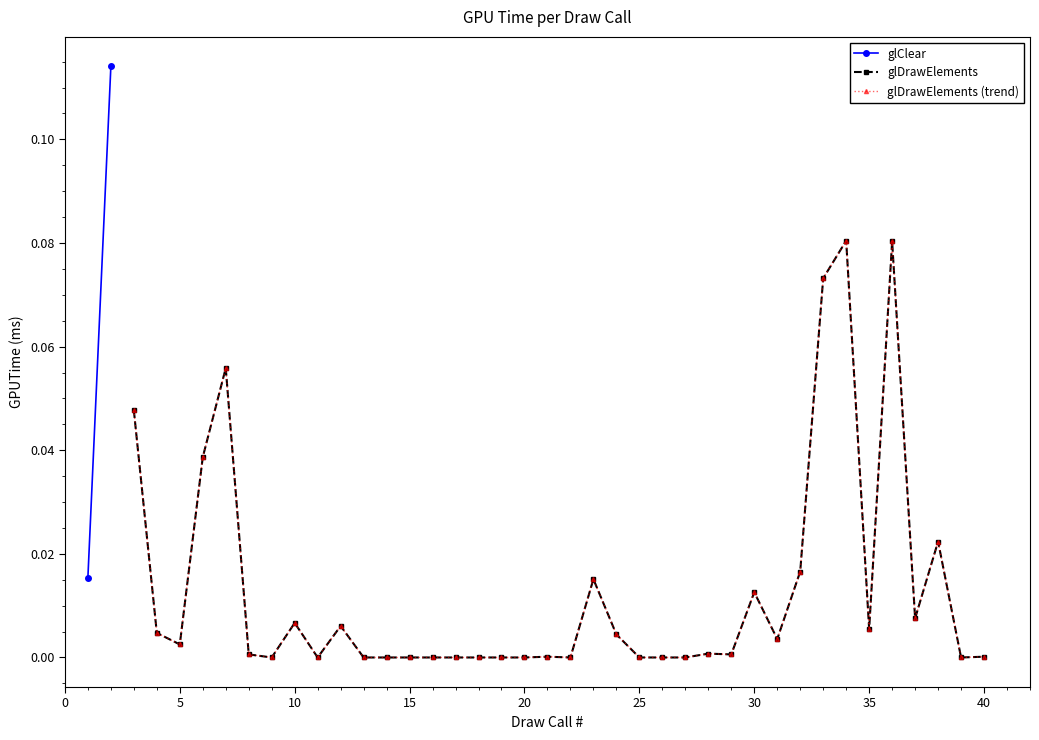

How many data points are above 0?

23